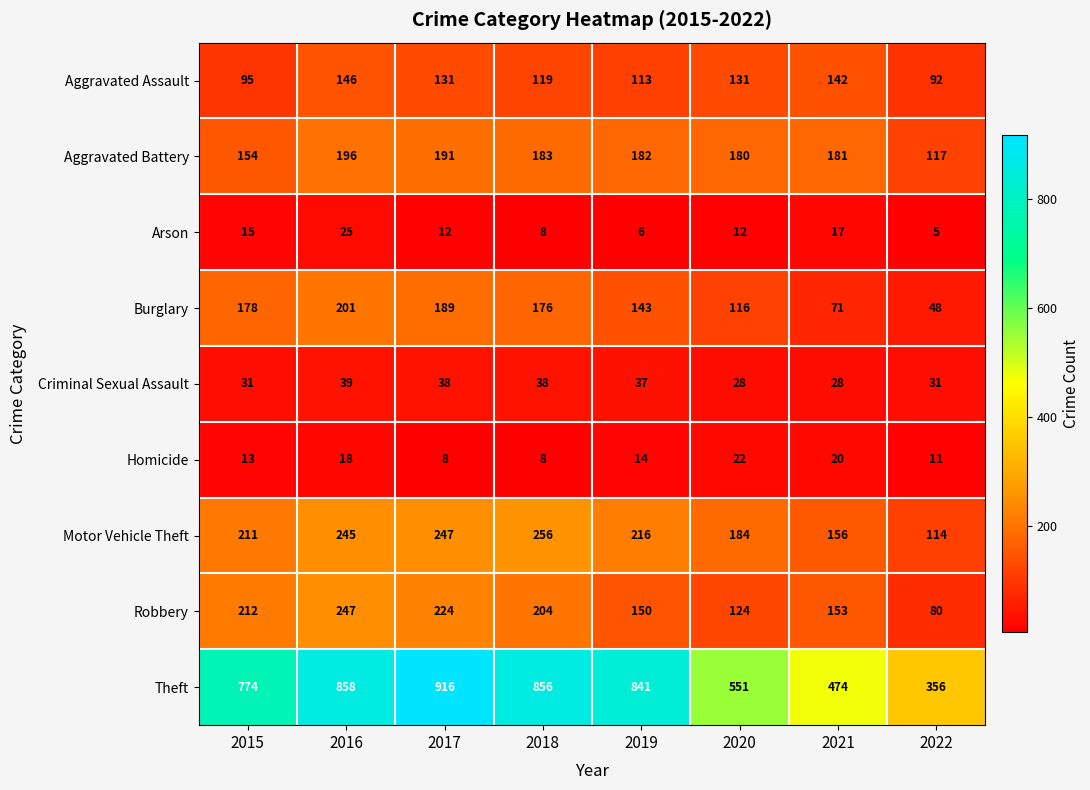

At how many categories does at least one series exceed 840?

4